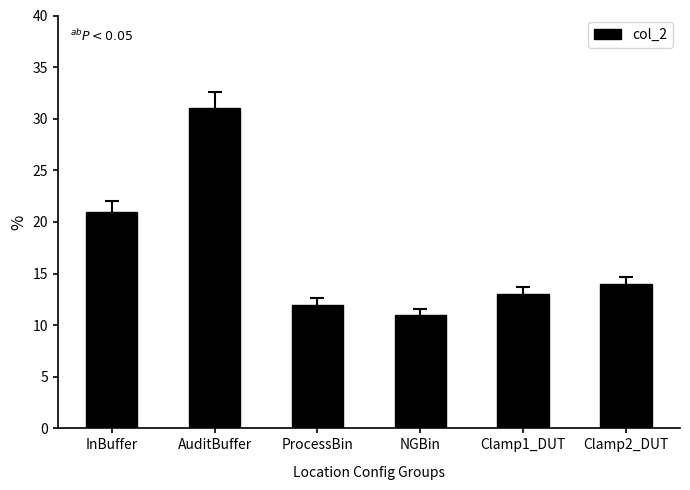

What is the value of the 6th bar from the left?

14